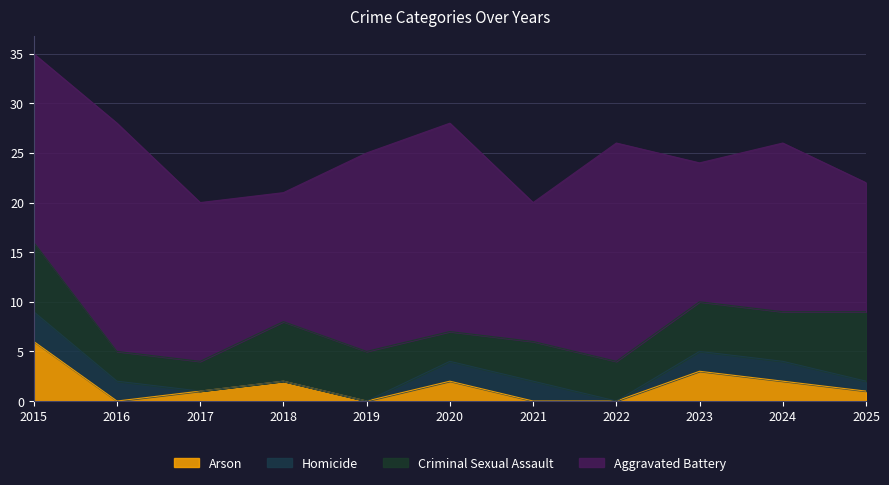

What is the highest value of the Arson series?

6